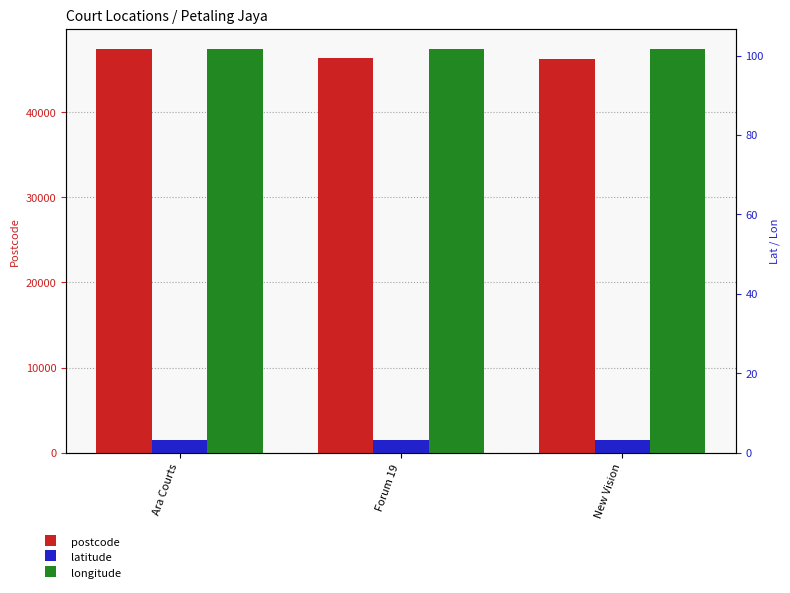

How many latitude values are between 3 and 4?

3